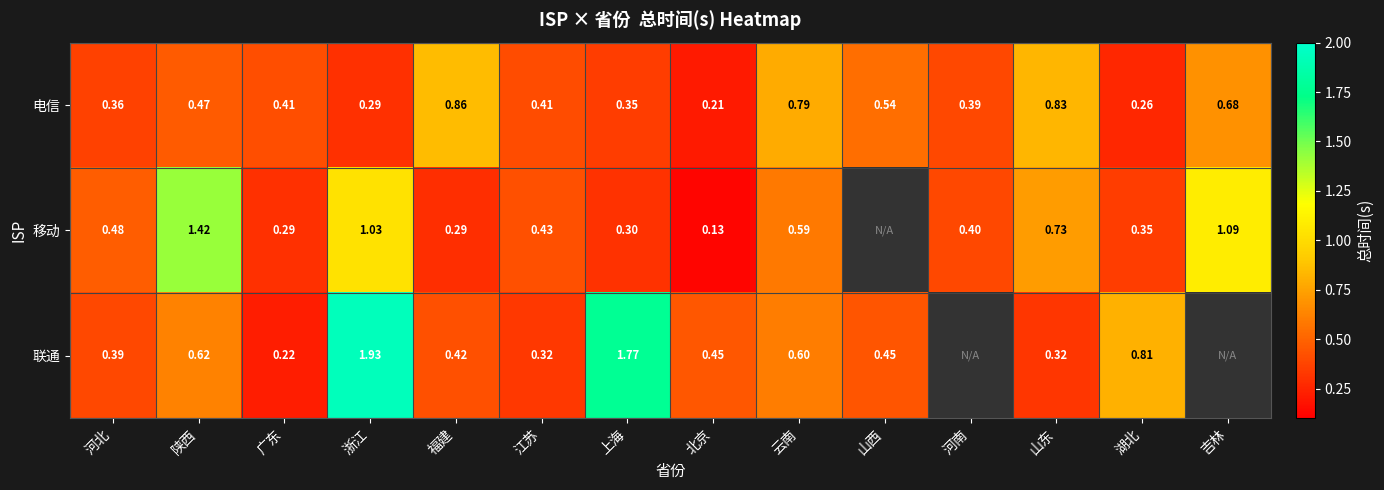

Between 浙江 and 江苏, which series saw the biggest shift?

联通